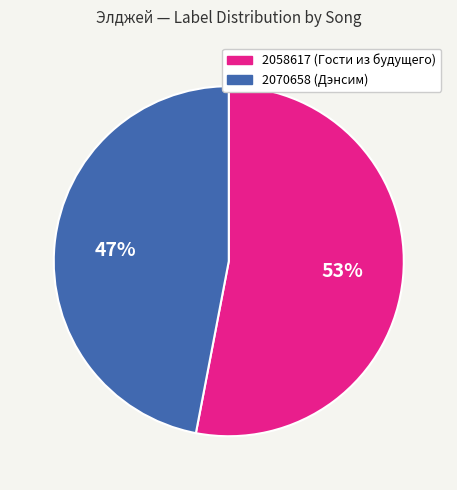

To the nearest percent, what percentage of the pie is 2070658?

47%